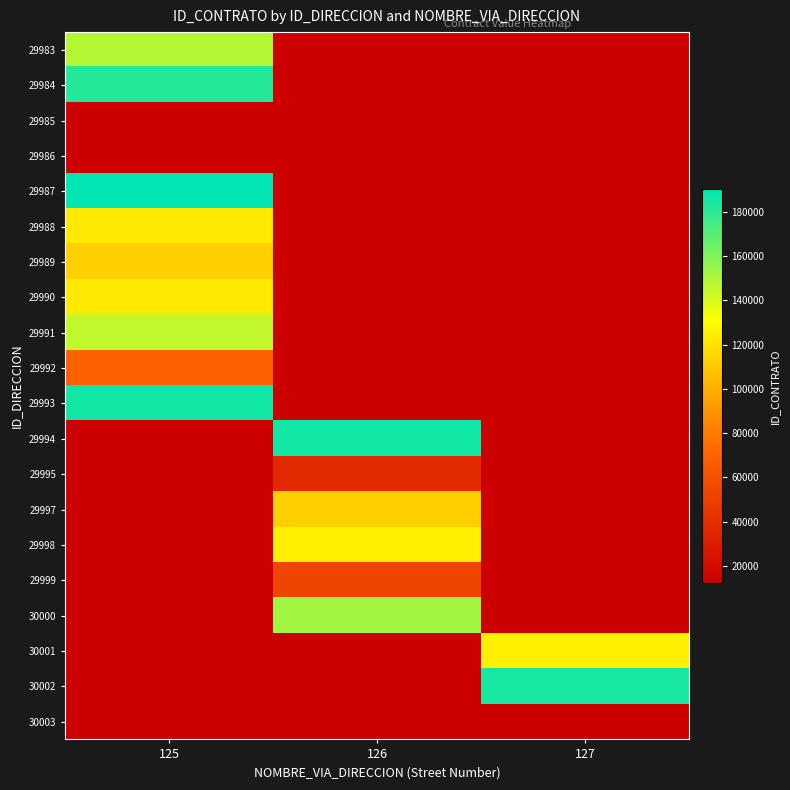

Rank the series at 125 from highest to lowest value.

29987, 29993, 29984, 29983, 29991, 29988, 29990, 29989, 29985, 29986, 29994, 29995, 29997, 29998, 29999, 30000, 30001, 30002, 30003, 29992